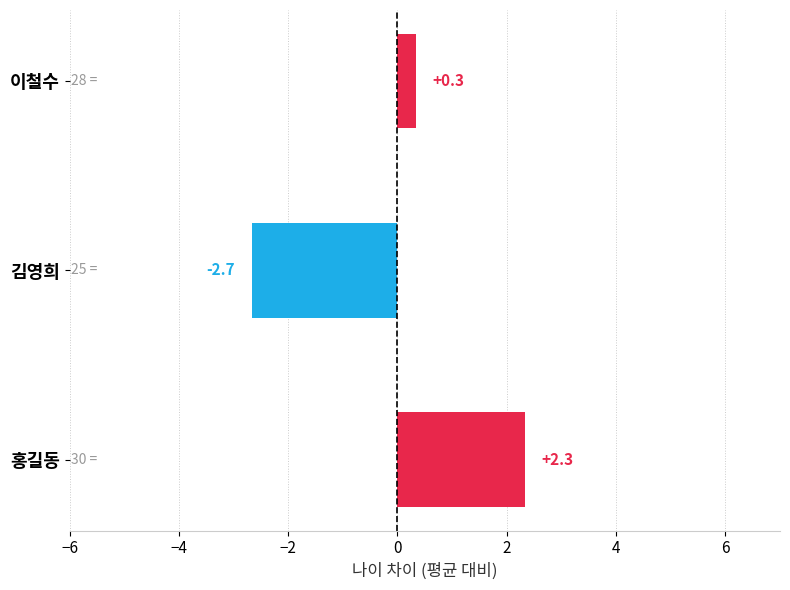

Where is the data nearest to the value 0?

이철수